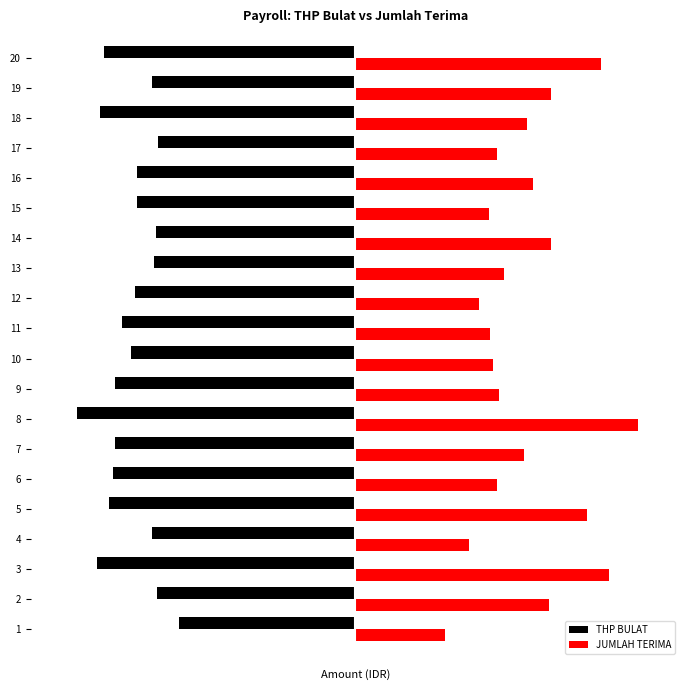

Between 1 and 10, which is larger?

1